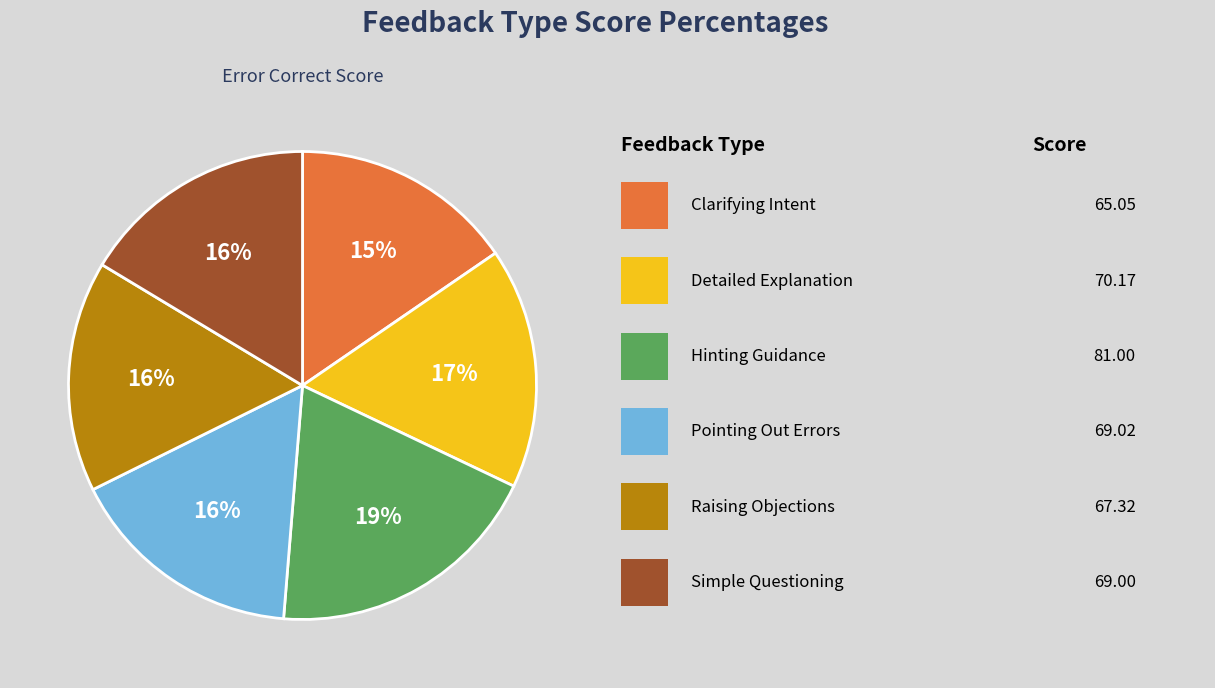

Count the number of slices in the pie.

6